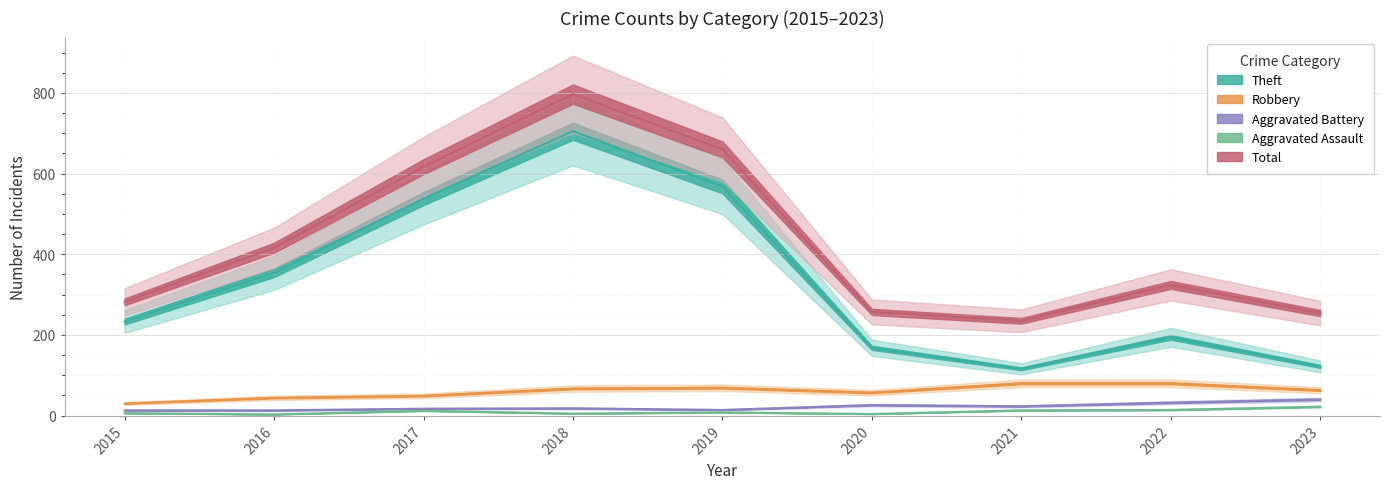

How many values in the Theft series are below 233?

4